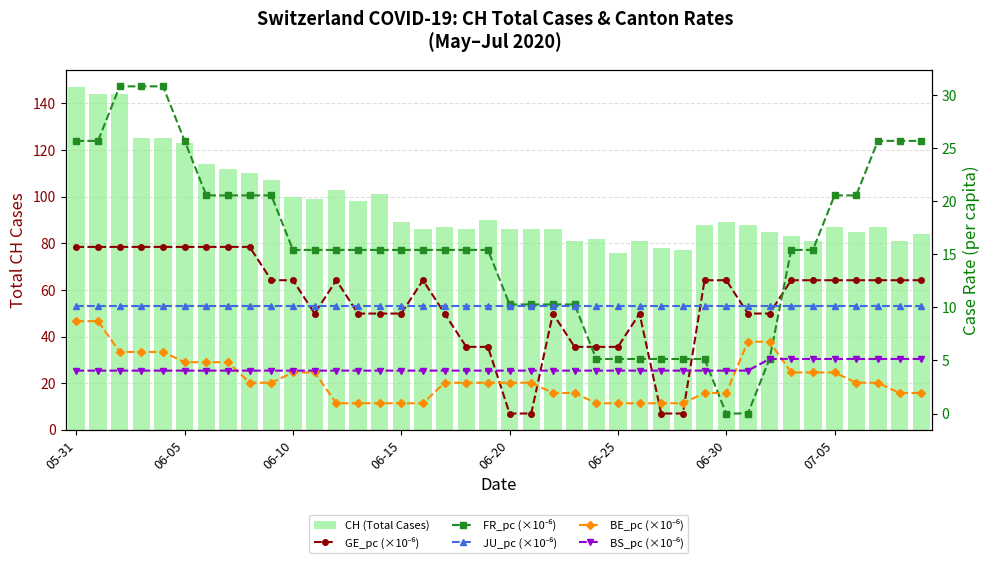

Which series changed the most between 25 and 37?

FR_pc (×10⁻⁶)